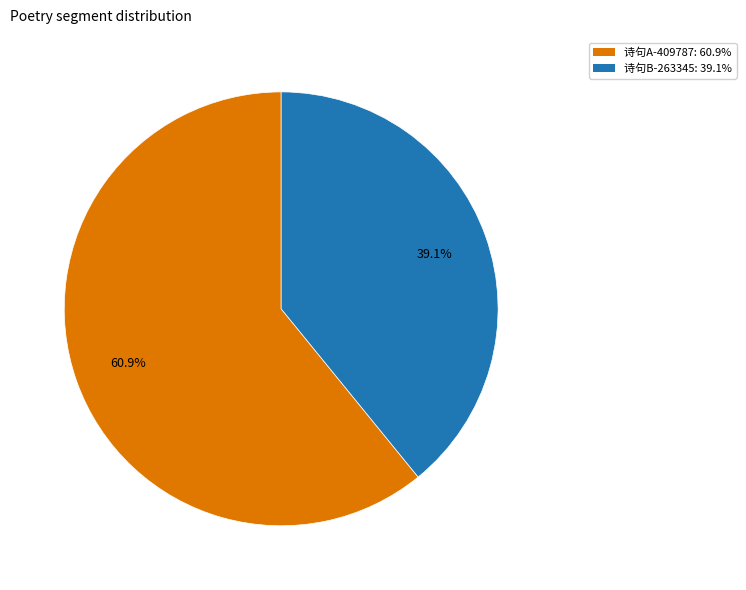

How many segments does this pie chart have?

2